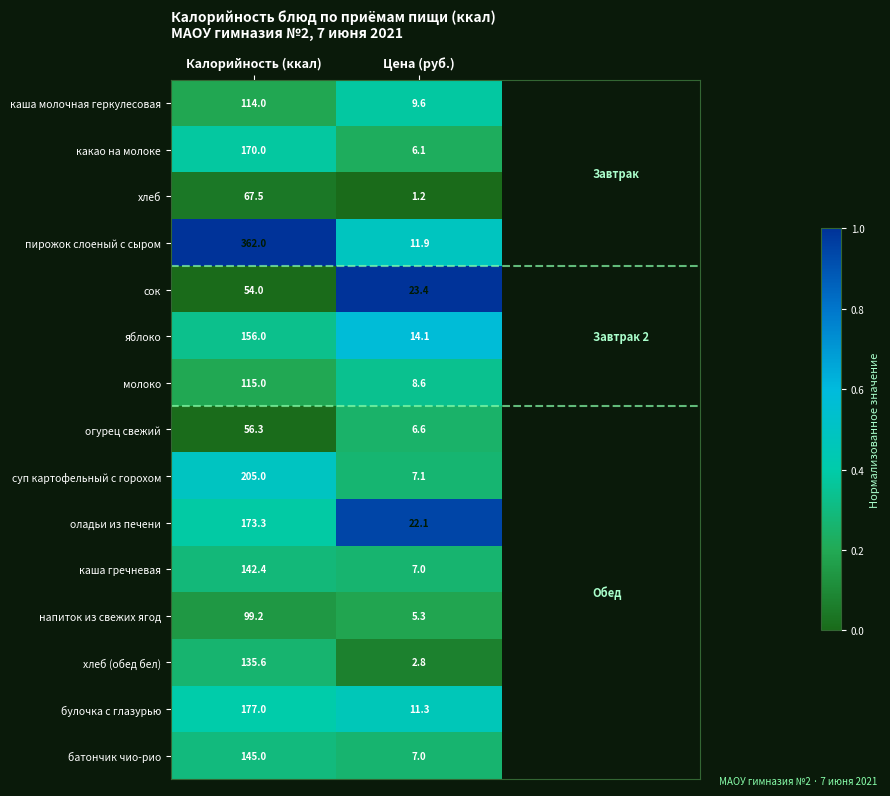

Which series has the largest total across all categories?

пирожок слоеный с сыром